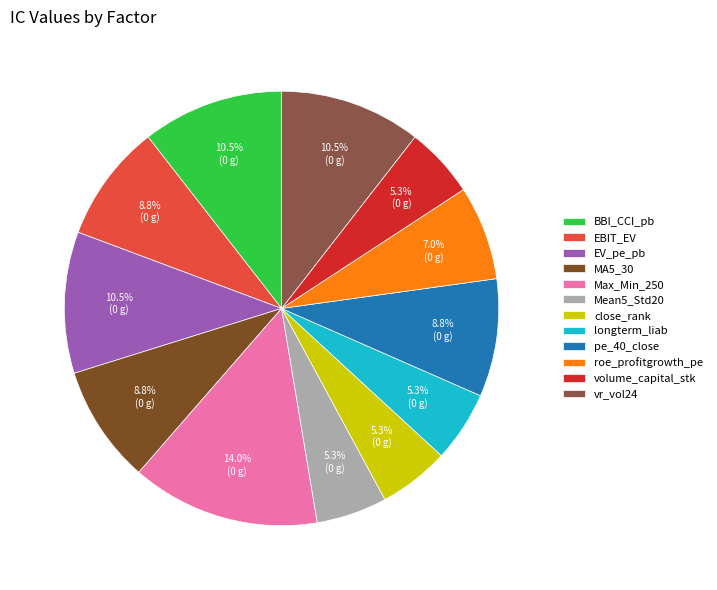

Does any single category account for the majority?

No